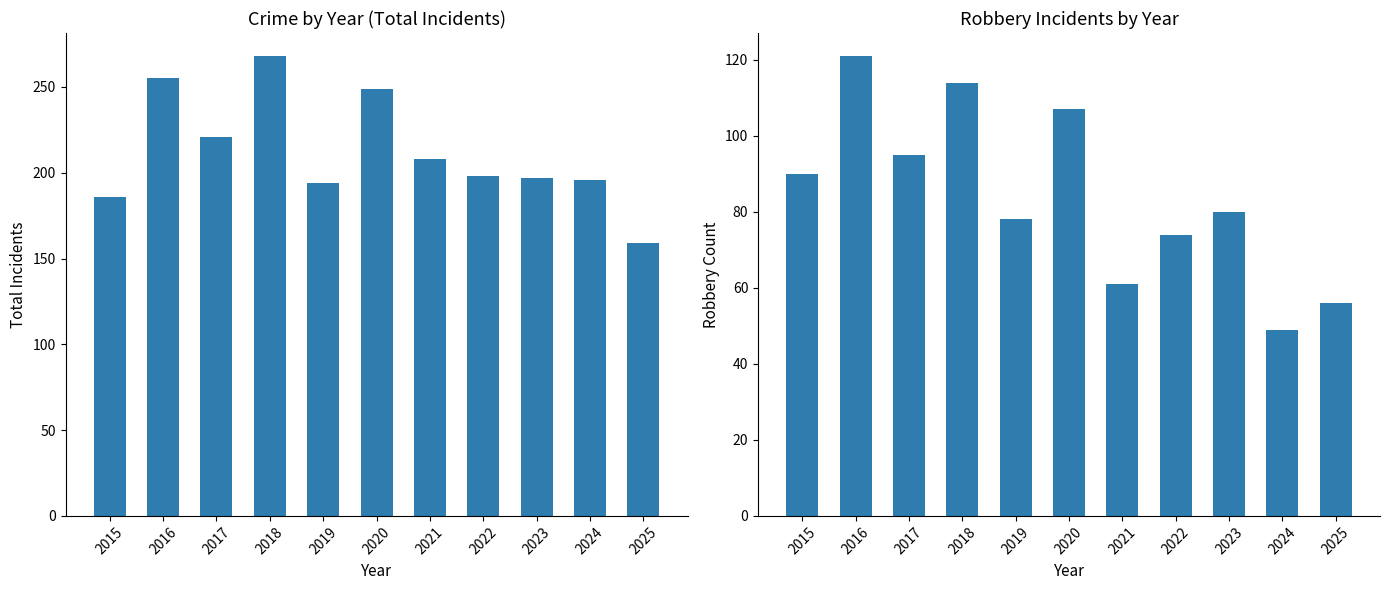

Reading left to right, transcribe all the data shown in this chart.

Total Incidents: 2015=186	2016=255	2017=221	2018=268	2019=194	2020=249	2021=208	2022=198	2023=197	2024=196	2025=159
Robbery: 2015=90	2016=121	2017=95	2018=114	2019=78	2020=107	2021=61	2022=74	2023=80	2024=49	2025=56